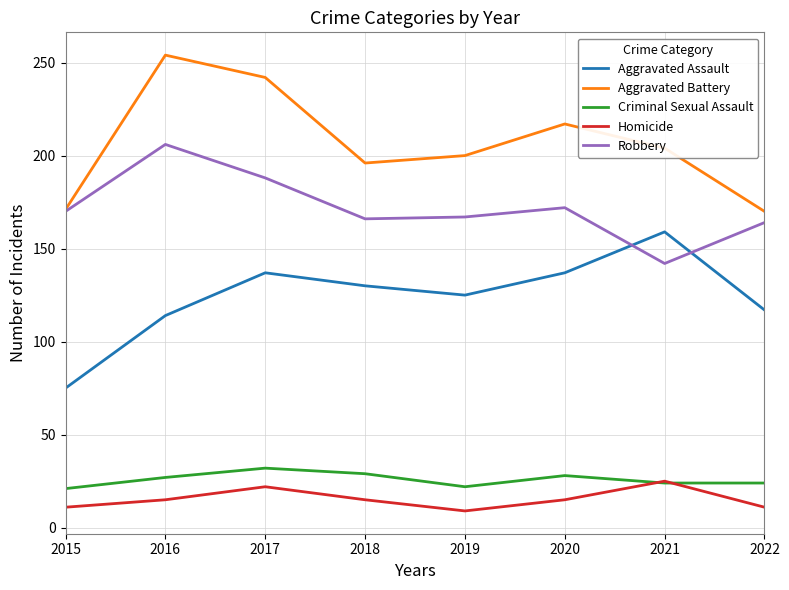

Which series has the largest total across all categories?

Aggravated Battery